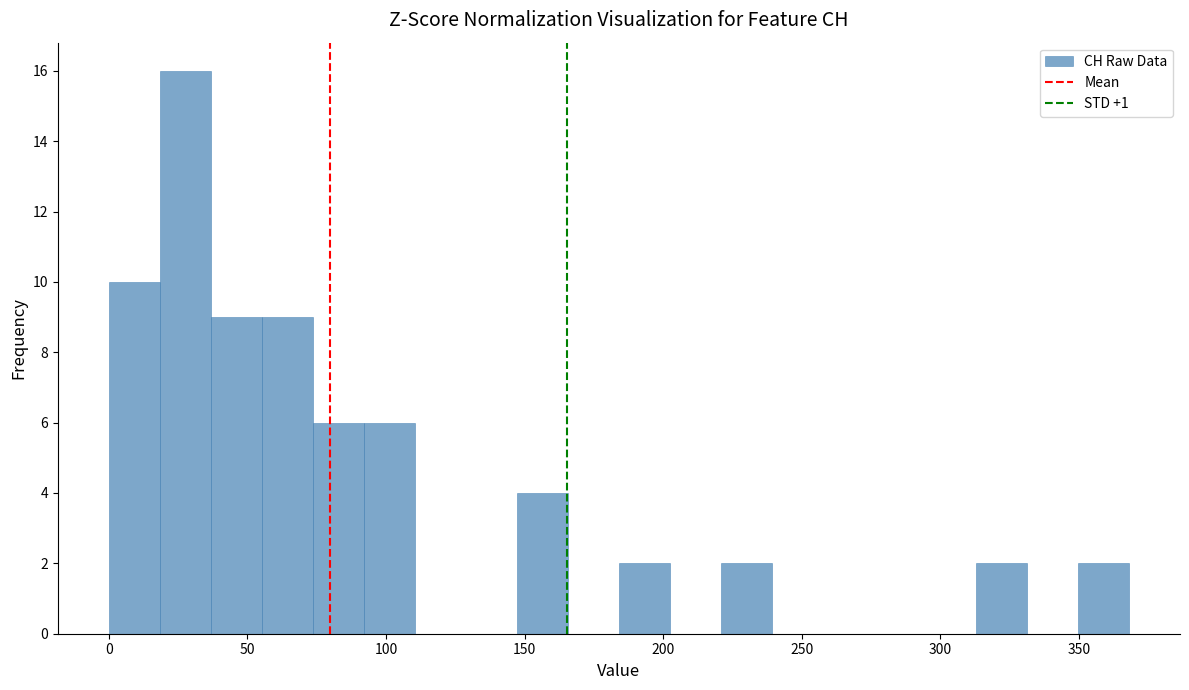

Around what value on the x-axis is the tallest bar? Give the approximate position of its centre, as read against the axis.

30